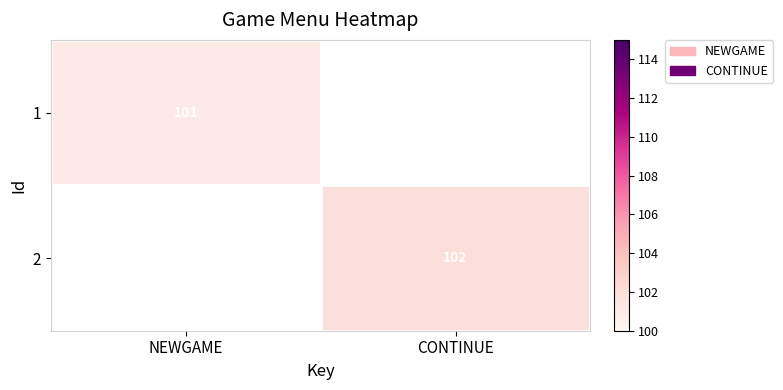

The value of 2 at CONTINUE is 102. True or false?

True